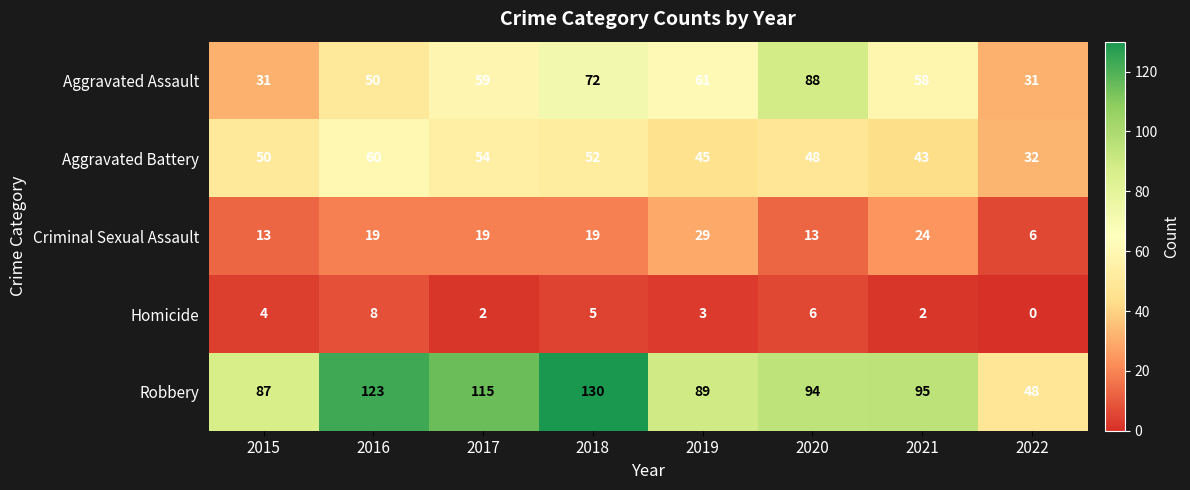

Which category has the highest value in the Homicide series?

2016